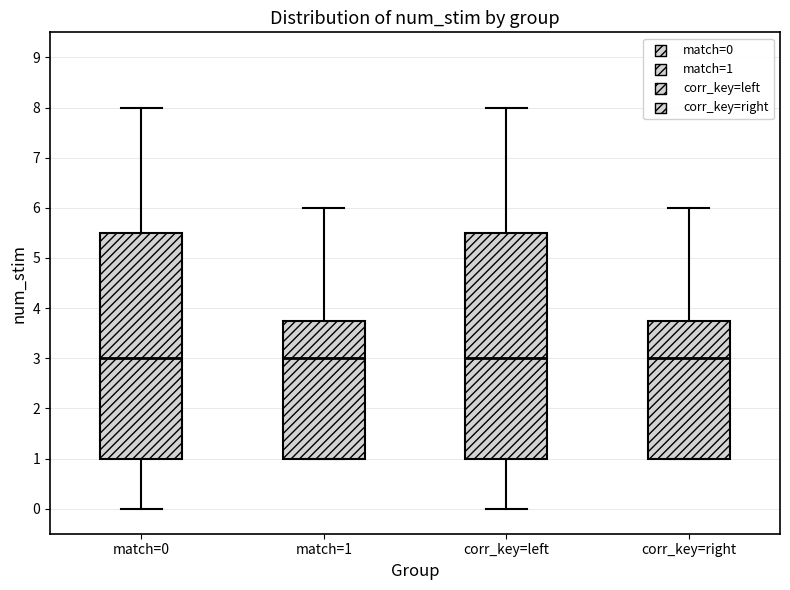

Where does the upper whisker of the box for match=1 end on the y-axis? The values are not printed on the chart, so give them approximately, as read against the axis.

6.0